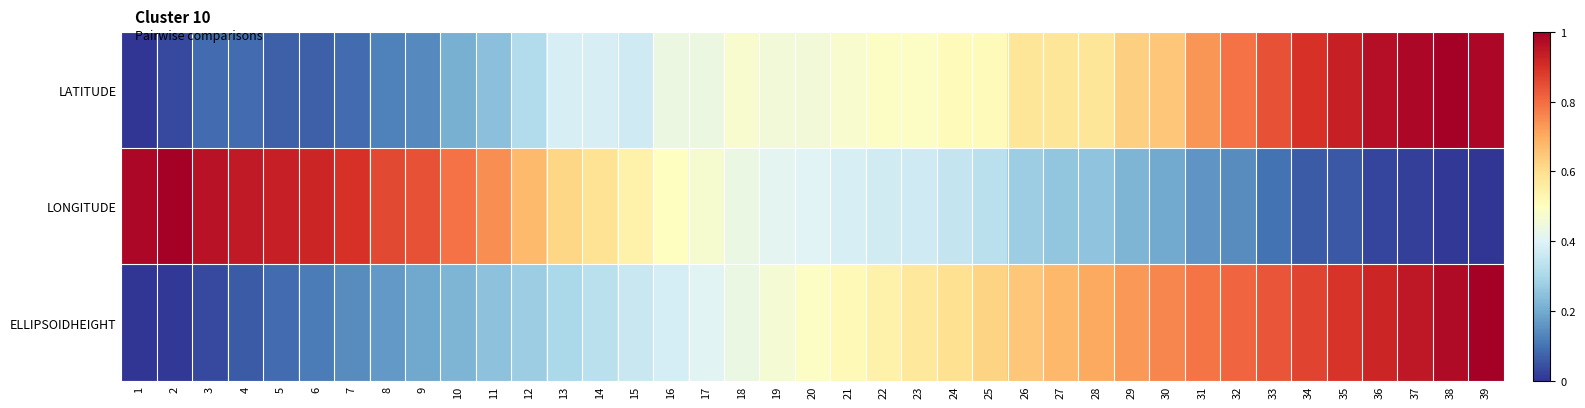

Which has a higher value, 24 or 27?

27